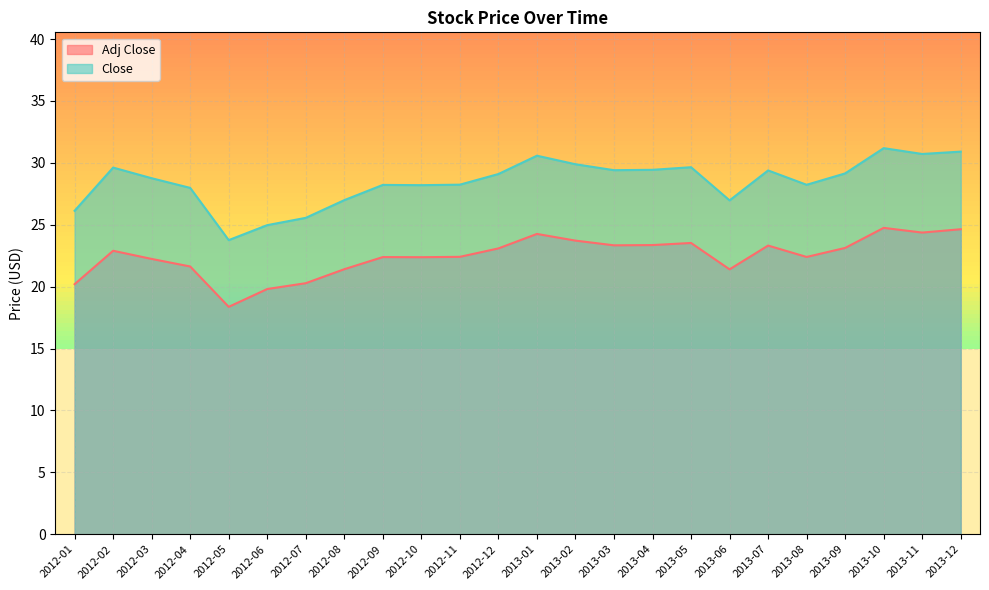

What is the difference between the second highest and second lowest values in the Adj Close series?

4.8